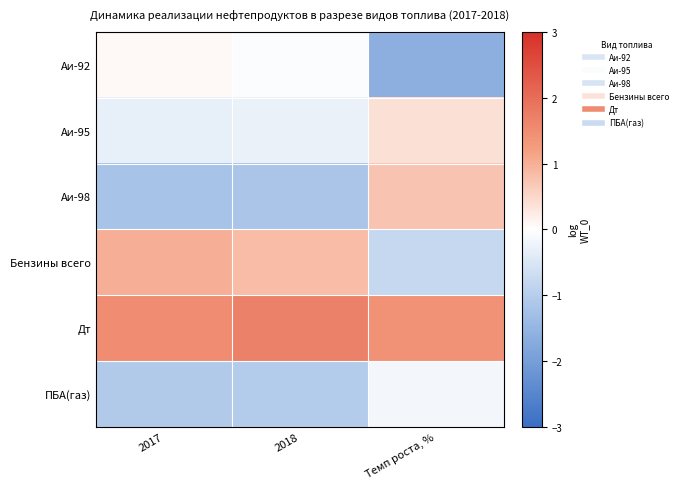

Reading left to right, what are all the values shown in this chart?

Аи-92: 2017=0.1	2018=-0.1	Темп роста, %=-1.6
Аи-95: 2017=-0.3	2018=-0.3	Темп роста, %=0.4
Аи-98: 2017=-1.2	2018=-1.2	Темп роста, %=0.7
Бензины всего: 2017=1.0	2018=0.8	Темп роста, %=-0.8
Дт: 2017=1.5	2018=1.7	Темп роста, %=1.4
ПБА(газ): 2017=-1.1	2018=-1.0	Темп роста, %=-0.1